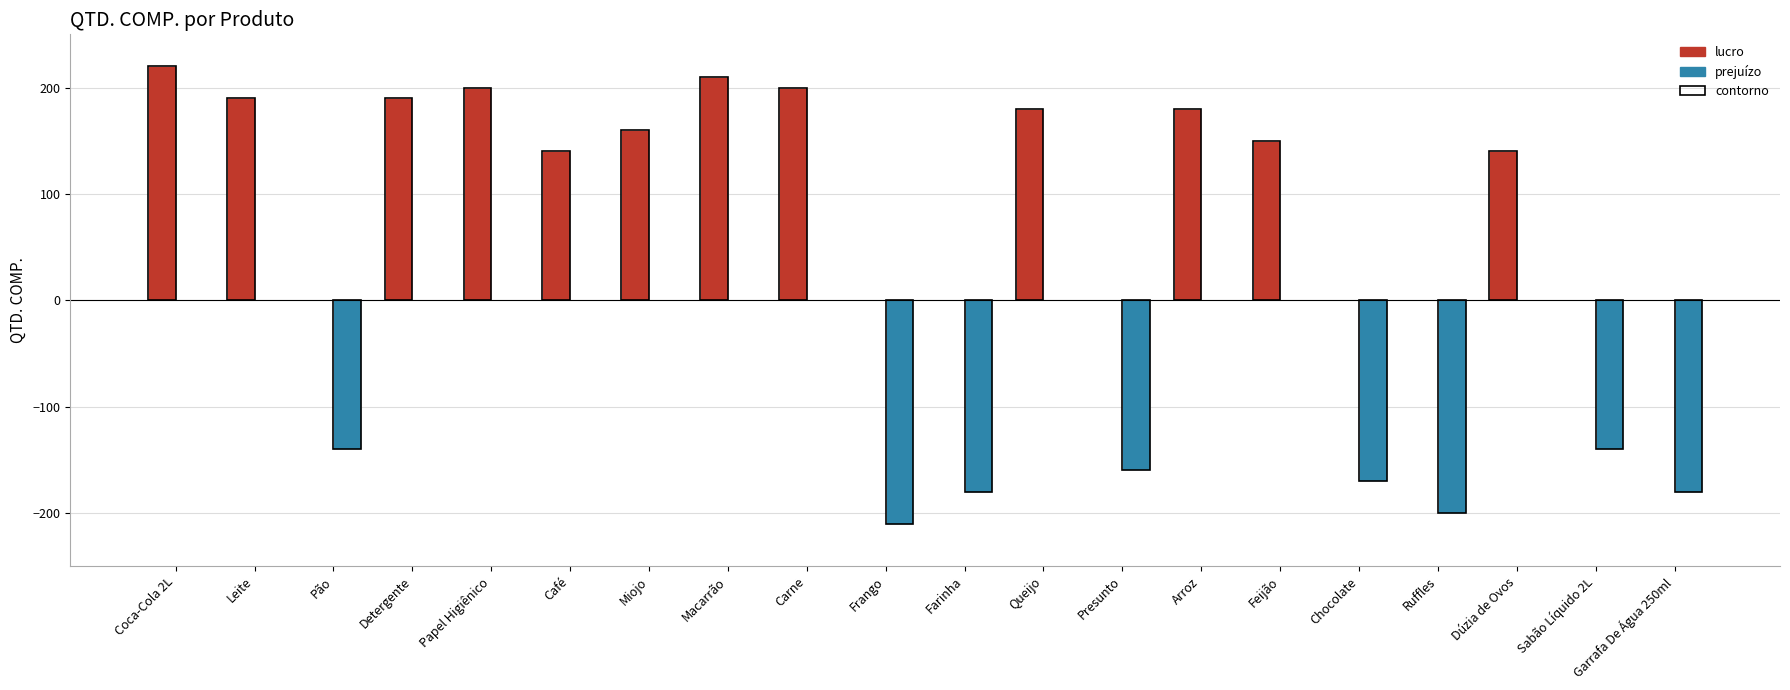

Where is prejuízo nearest to the value -105?

Pão